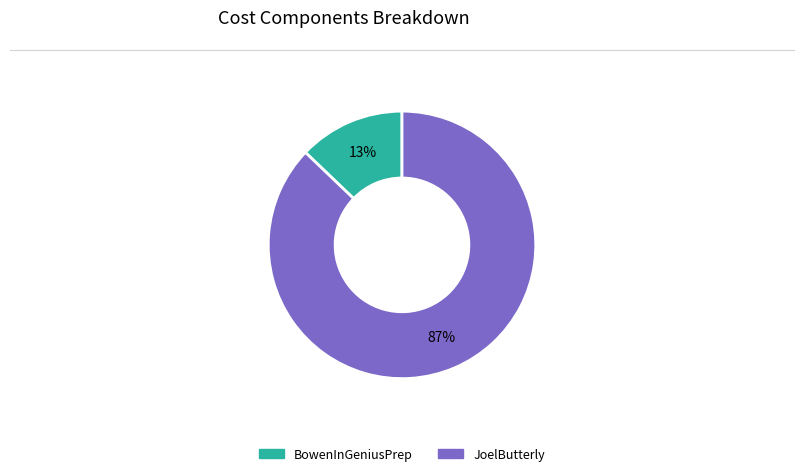

What is the smallest slice in the pie chart?

BowenInGeniusPrep